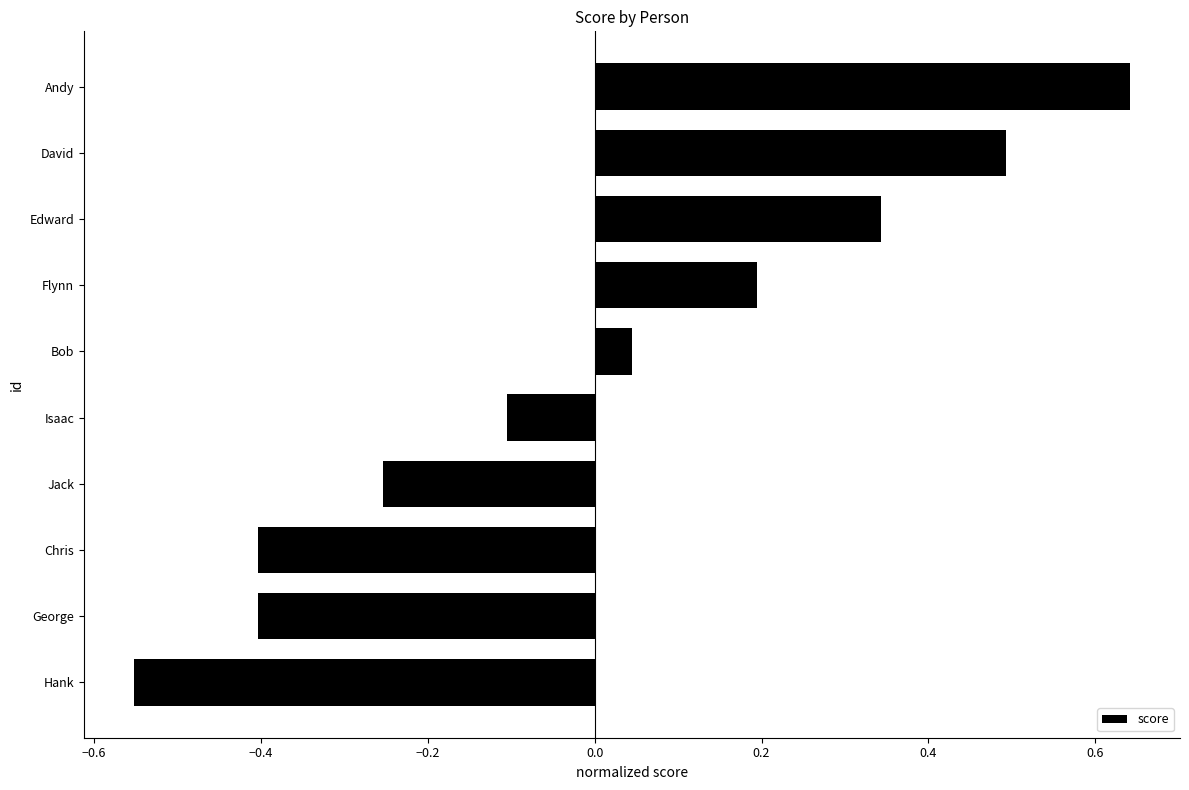

At which label is the value closest to 0?

Bob